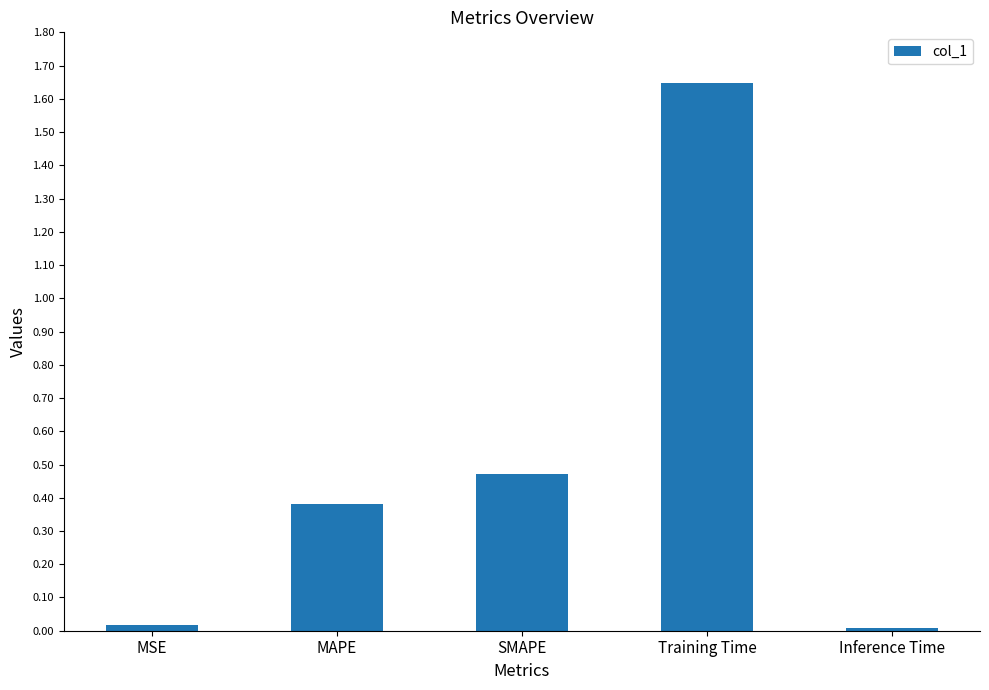

Is it true that the value at Training Time is 1.1?

False